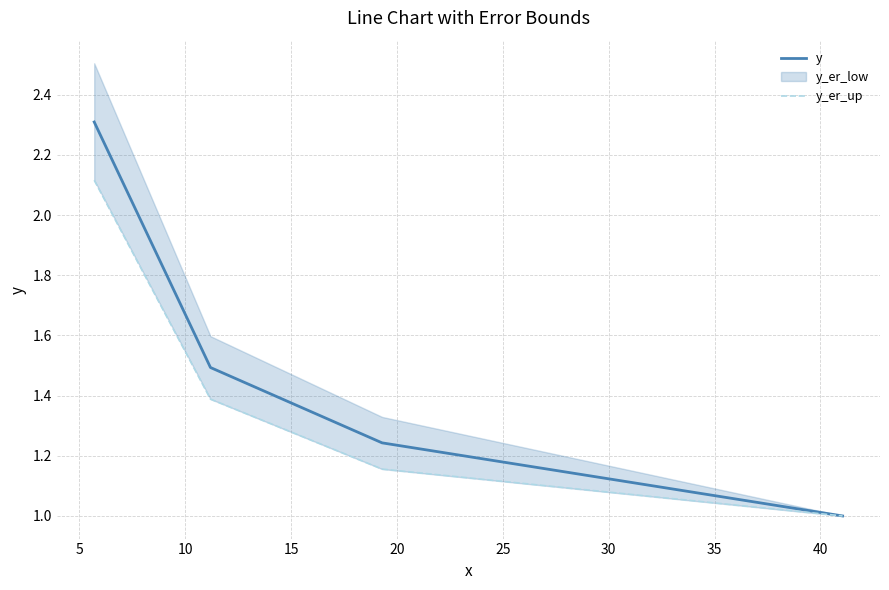

True or false: y has more than 0 points higher than both neighbors.

False